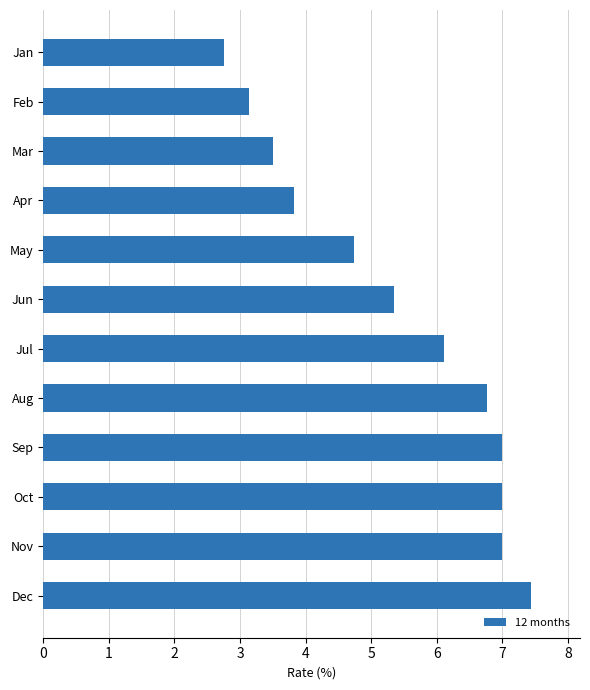

What is the average value?

5.4